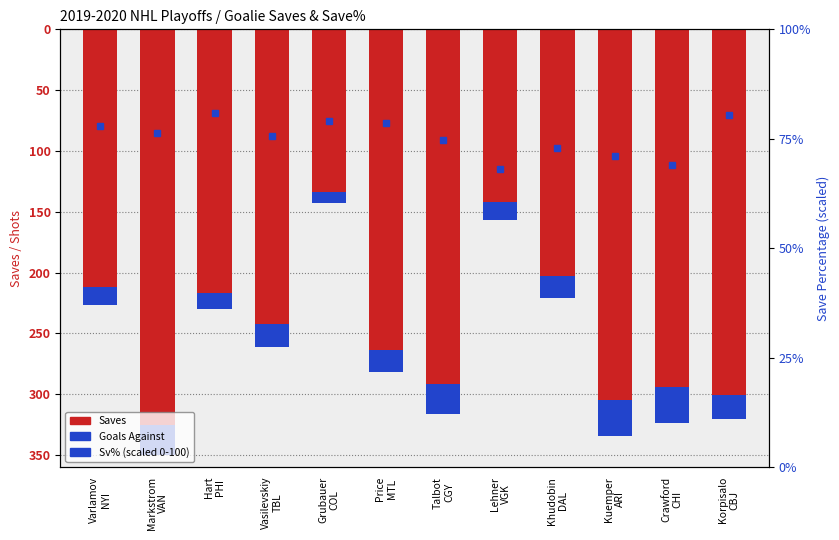

What position from the right is Crawford
CHI?

2